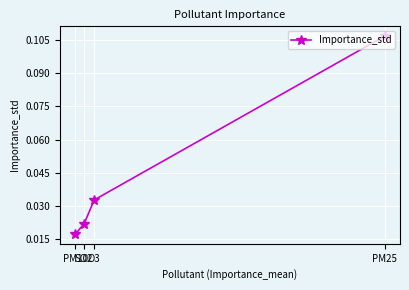

What position from the right is PM10?

4